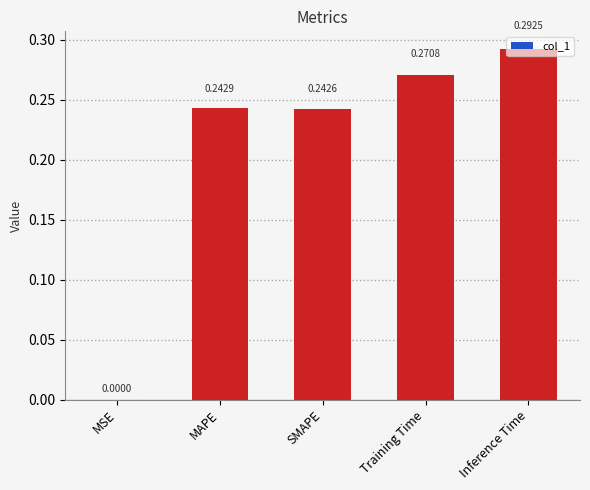

Which label corresponds to the largest value in the chart?

Inference Time